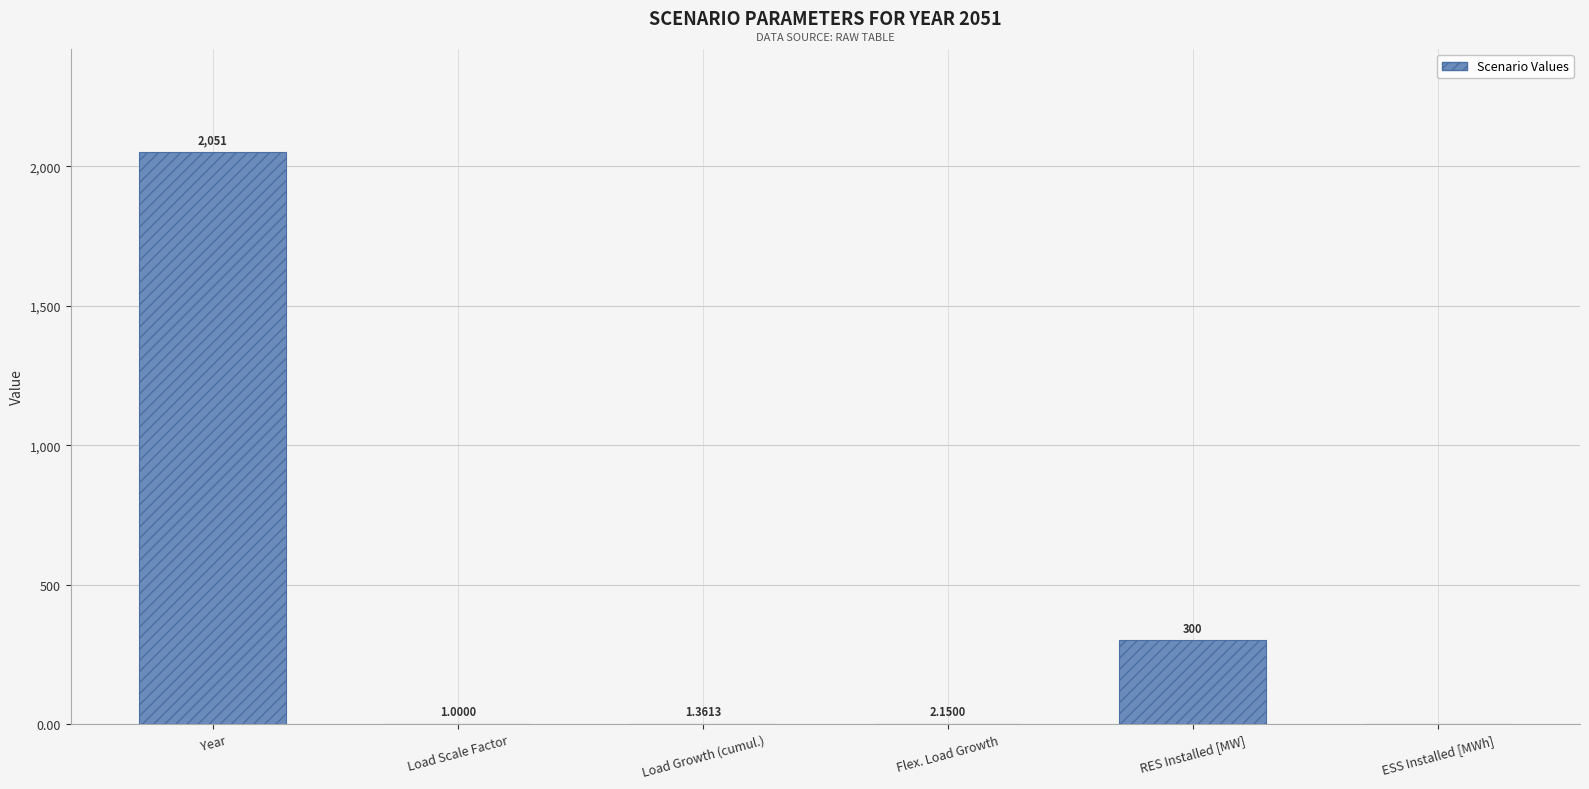

Which category has the highest value across all series?

Year